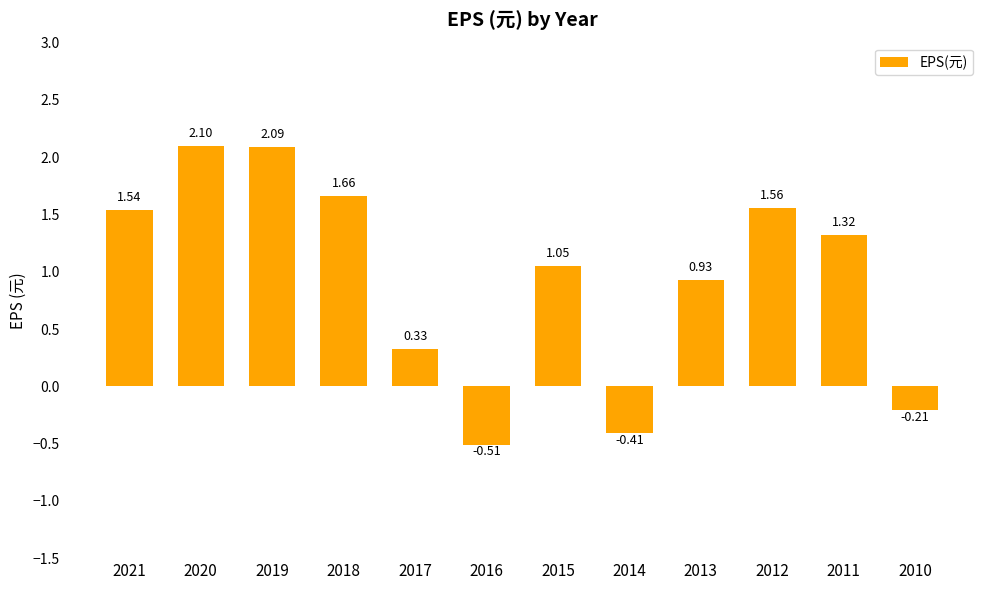

What is the change in value from 2020 to 2017?

-1.8